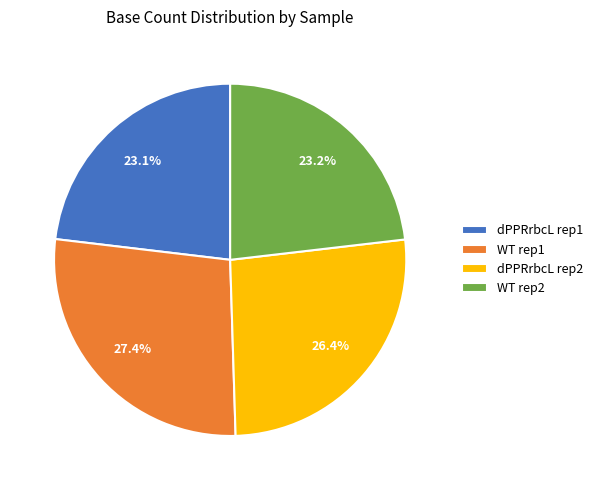

How many segments does this pie chart have?

4